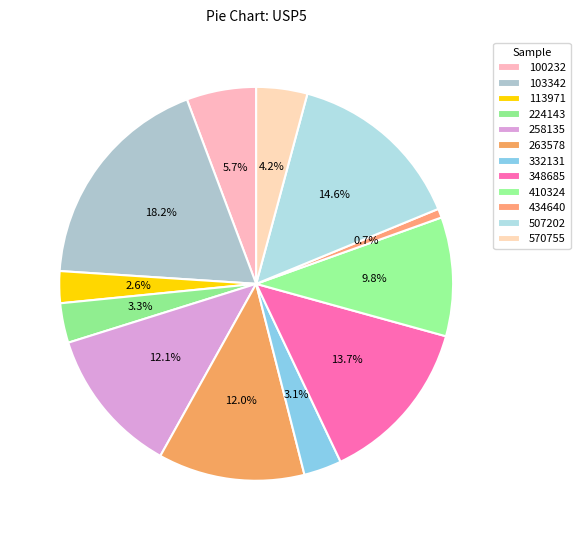

Count the number of slices in the pie.

12